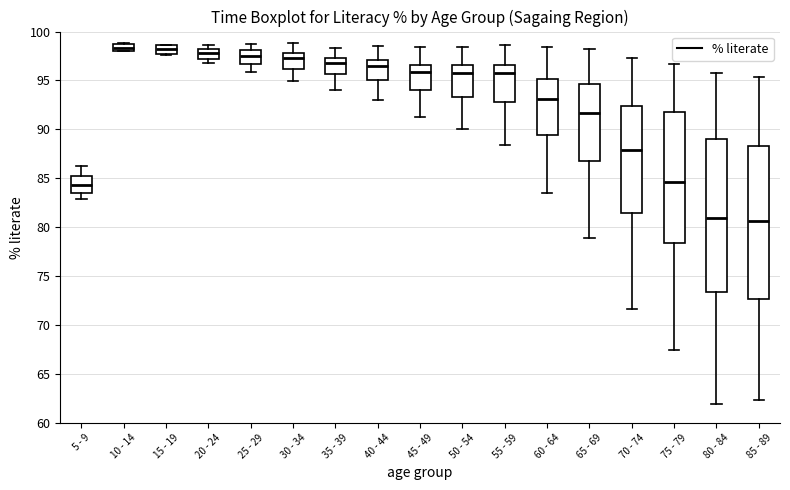

Where does the lower whisker of the box for 60 - 64 end on the y-axis? The values are not printed on the chart, so give them approximately, as read against the axis.

83.5